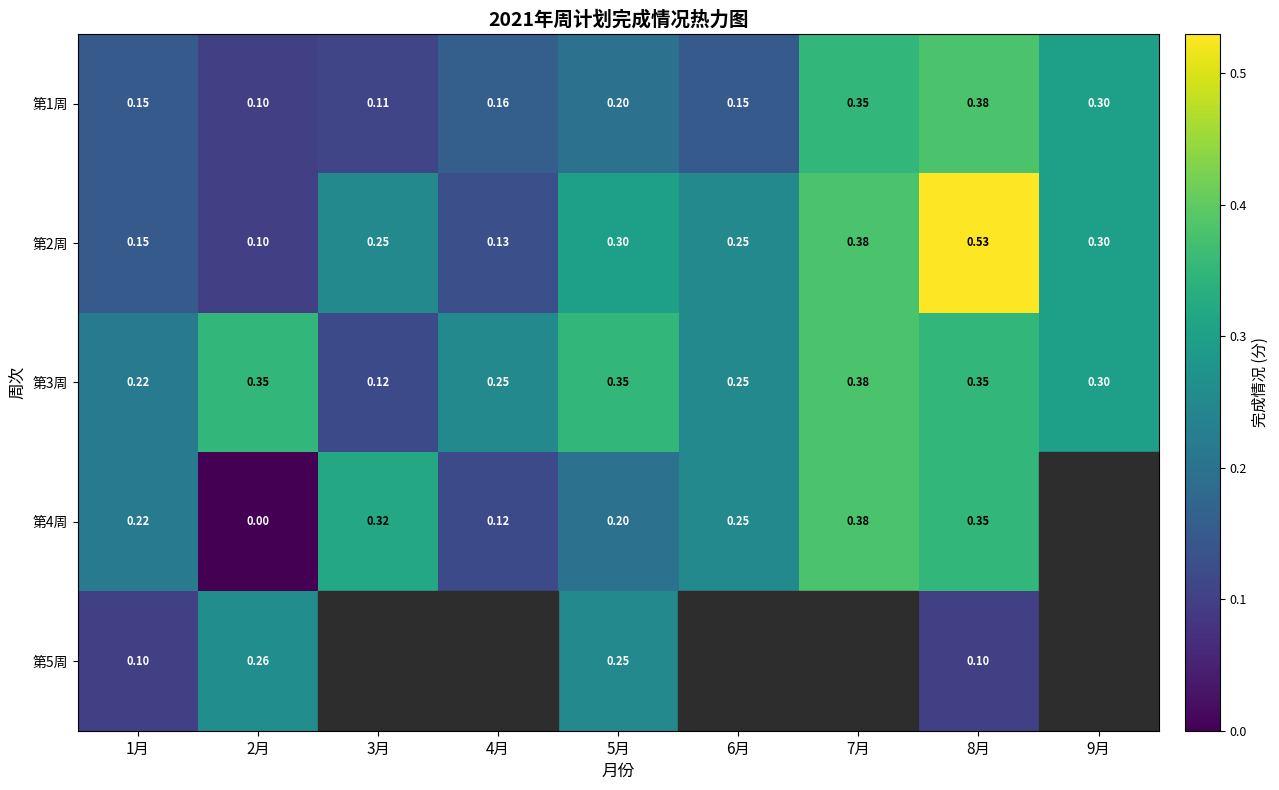

At which label is 第2周 closest to 0?

2月